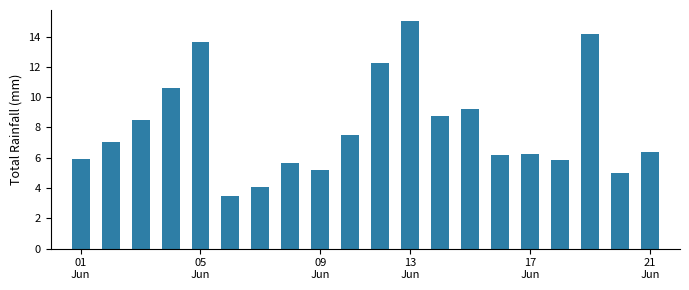

What is the minimum value shown in the chart?

3.5